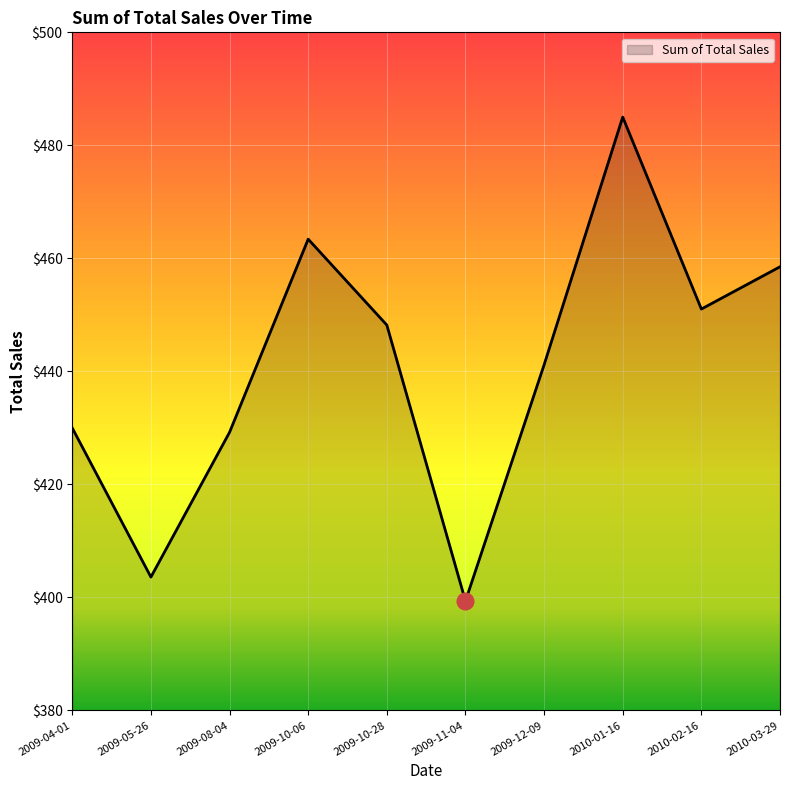

What is the difference between the values at 2010-03-29 and 2009-10-28?

10.3